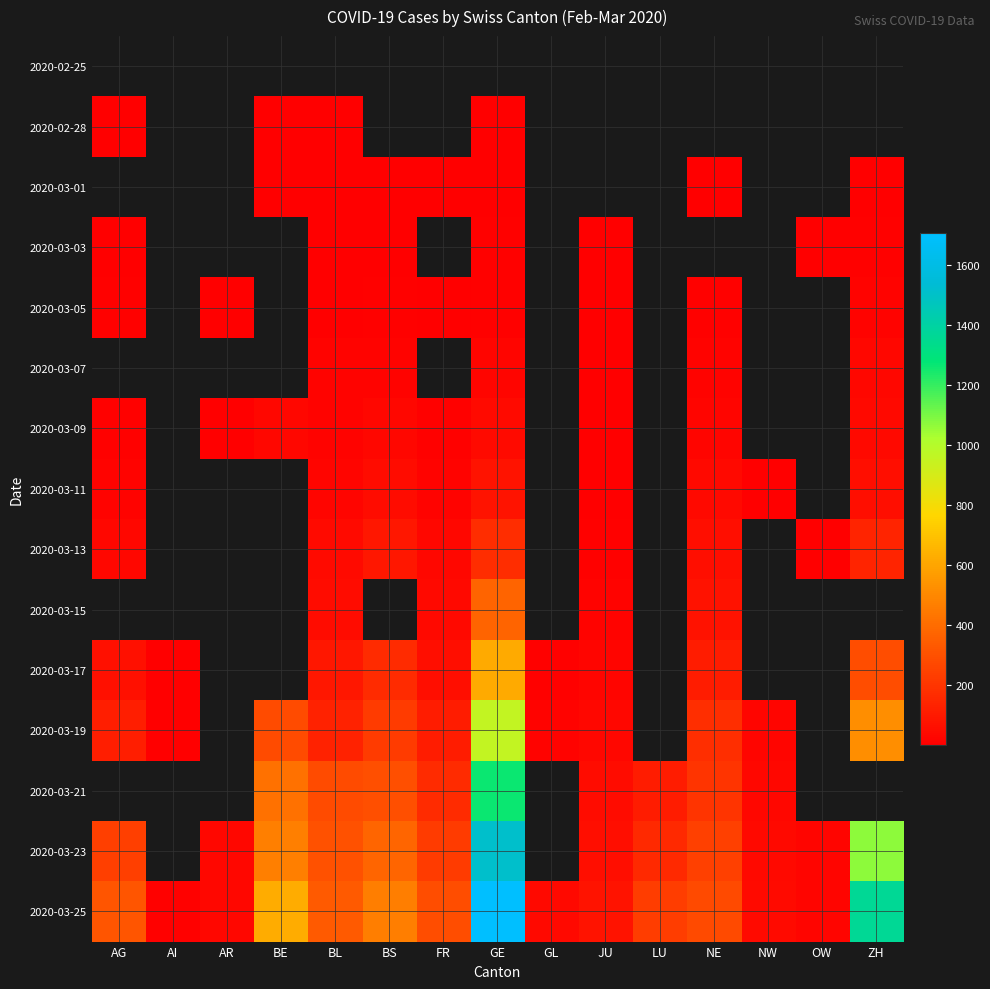

At which label does 2020-03-19 reach its peak?

GE